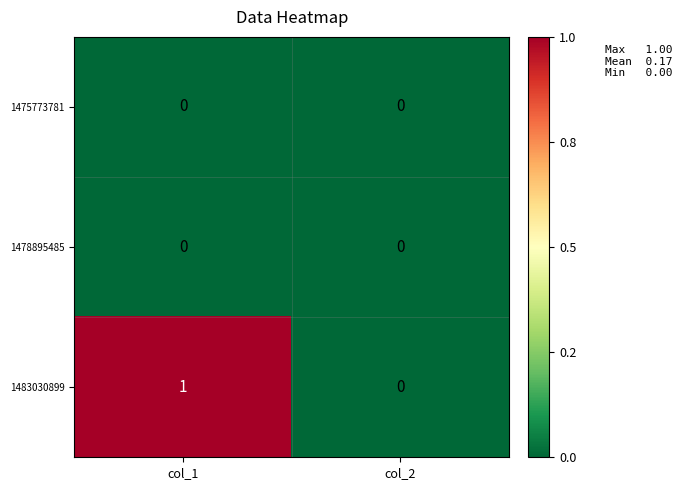

How many distinct data groups are displayed?

3